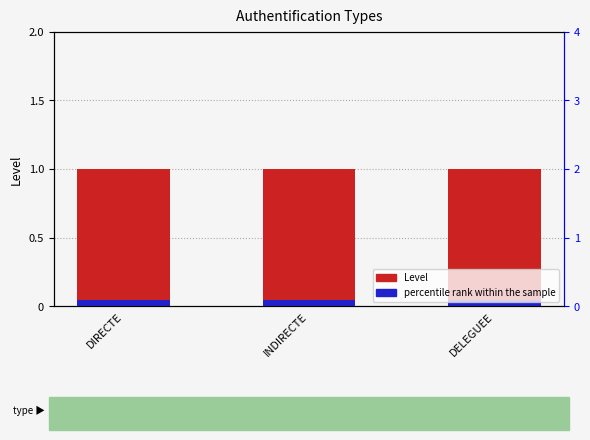

What are all the series names shown in the legend?

Level, percentile rank within the sample